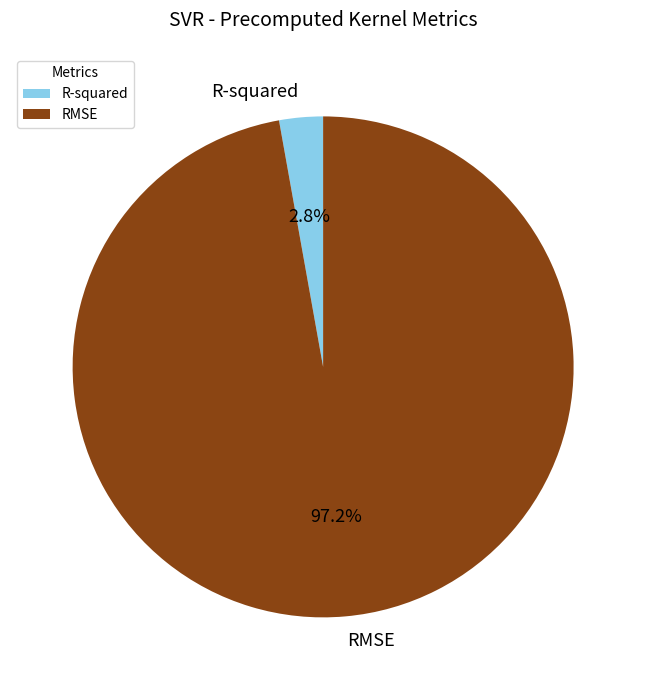

Which has a higher value, R-squared or RMSE?

RMSE